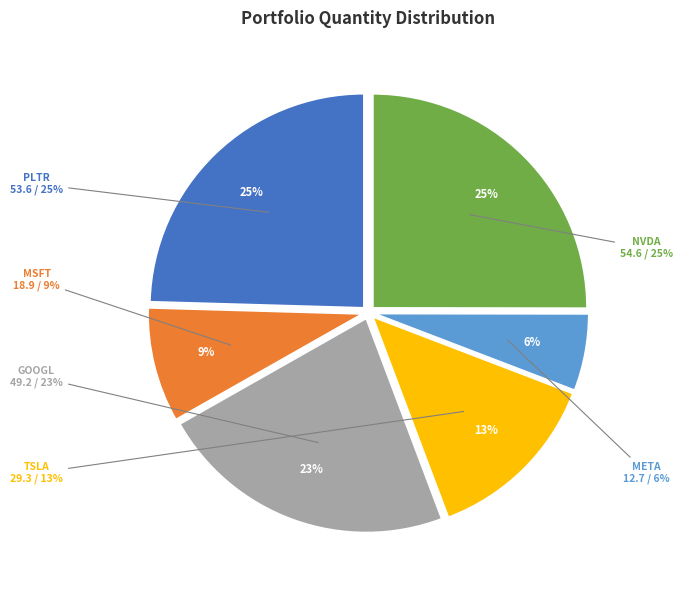

What percentage is NOT represented by PLTR?

75.5%